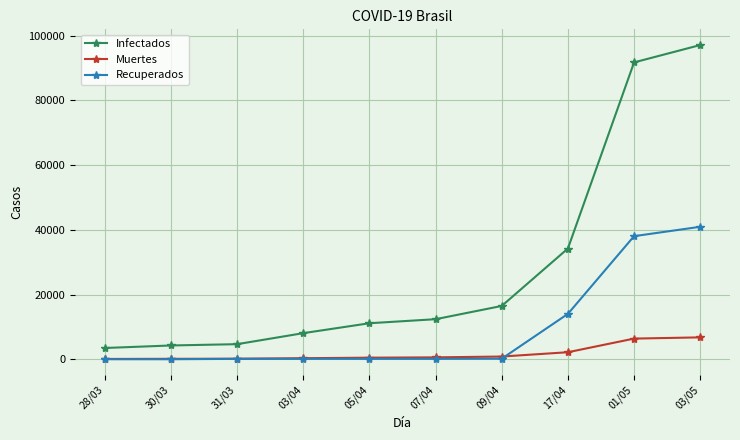

At 17/04, list the series in order from smallest to largest.

Muertes, Recuperados, Infectados